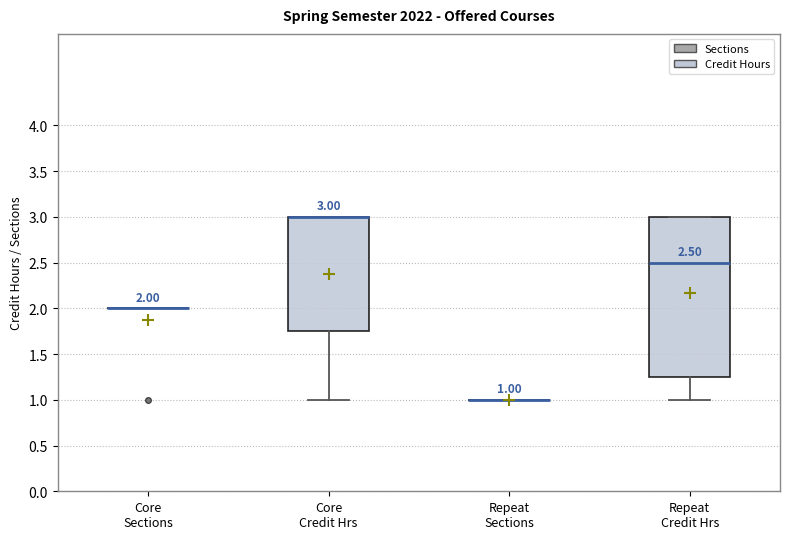

Comparing the boxes themselves (not the whiskers), which one is the tallest?

Repeat Credit Hrs